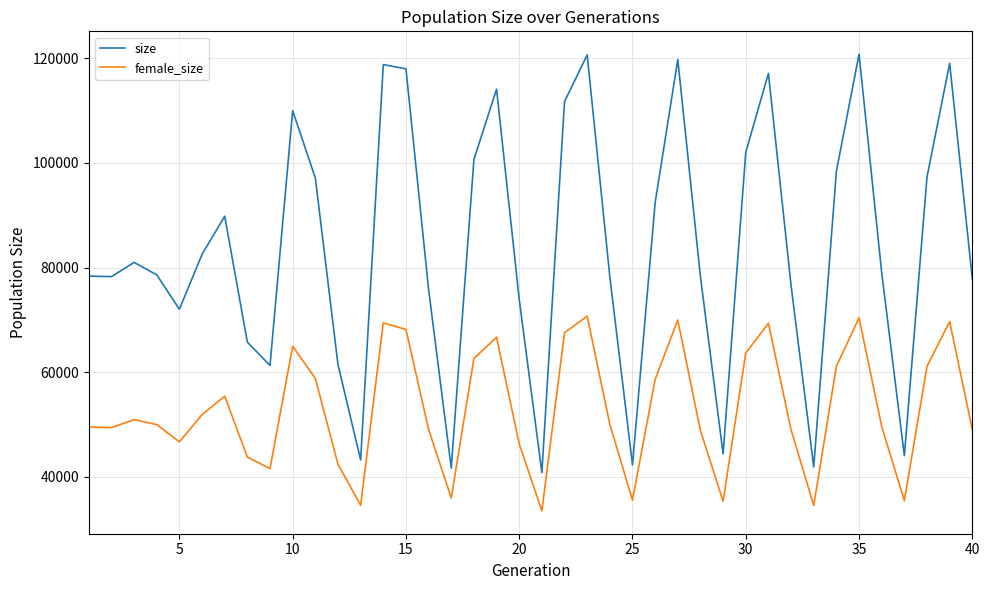

Is this an area chart (filled region under the line)?

No